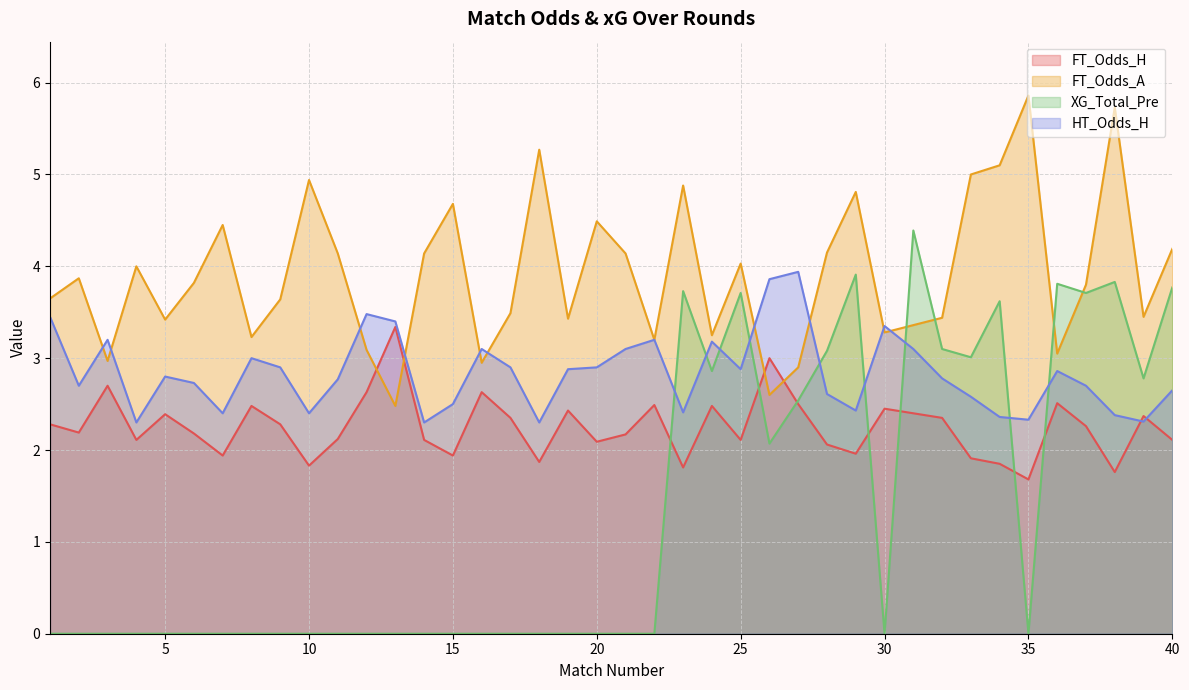

Rank the categories by FT_Odds_H value from lowest to highest.

35, 38, 23, 10, 34, 18, 33, 7, 15, 29, 28, 20, 4, 14, 25, 40, 11, 21, 6, 2, 37, 1, 9, 17, 32, 39, 5, 31, 19, 30, 8, 24, 22, 27, 36, 12, 16, 3, 26, 13